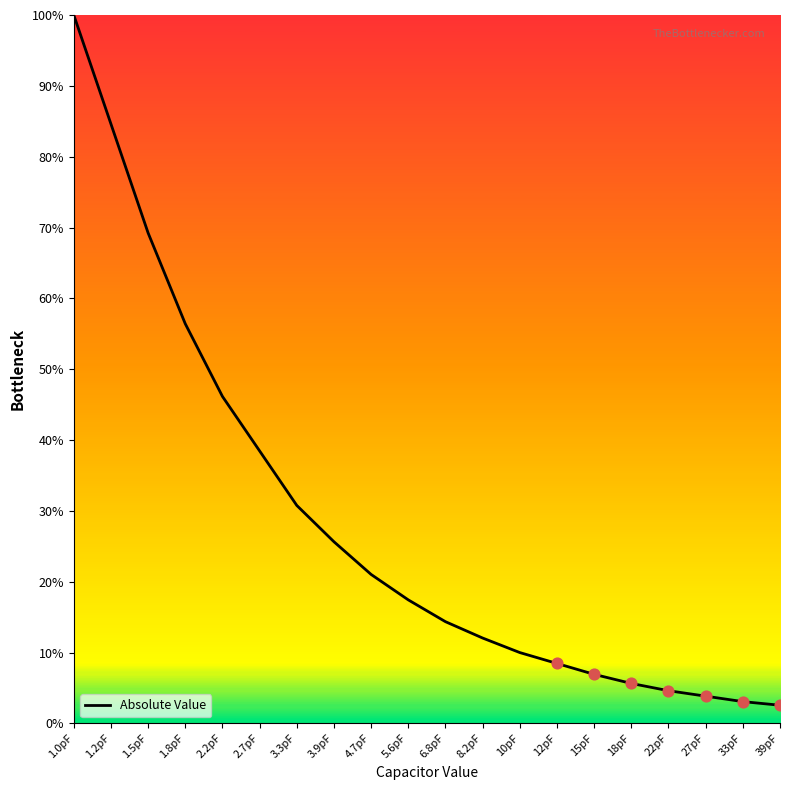

Which has a higher value, 8.2pF or 15pF?

8.2pF